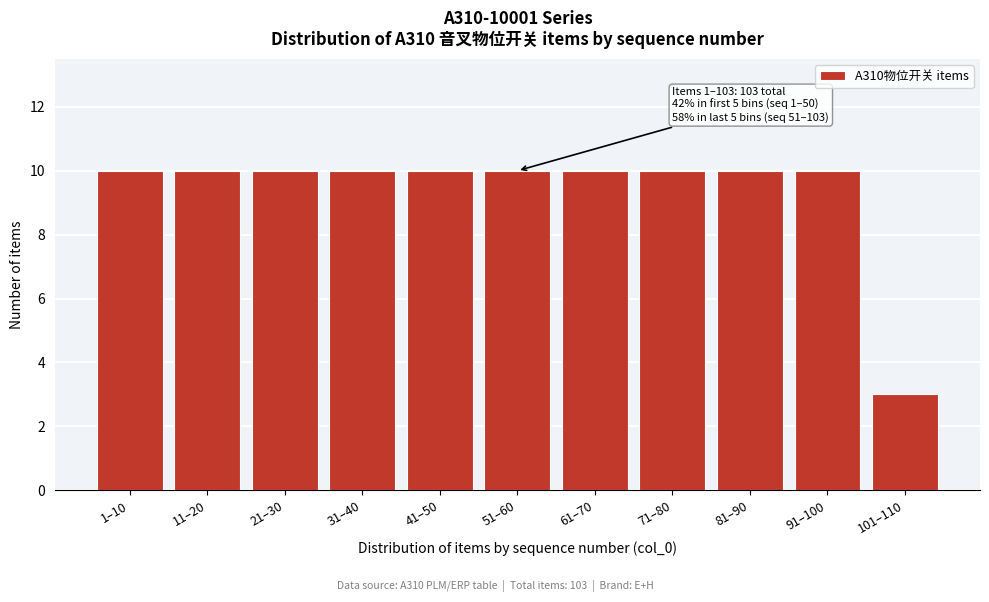

Reading left to right, list all the values displayed in this chart.

10	10	10	10	10	10	10	10	10	10	3